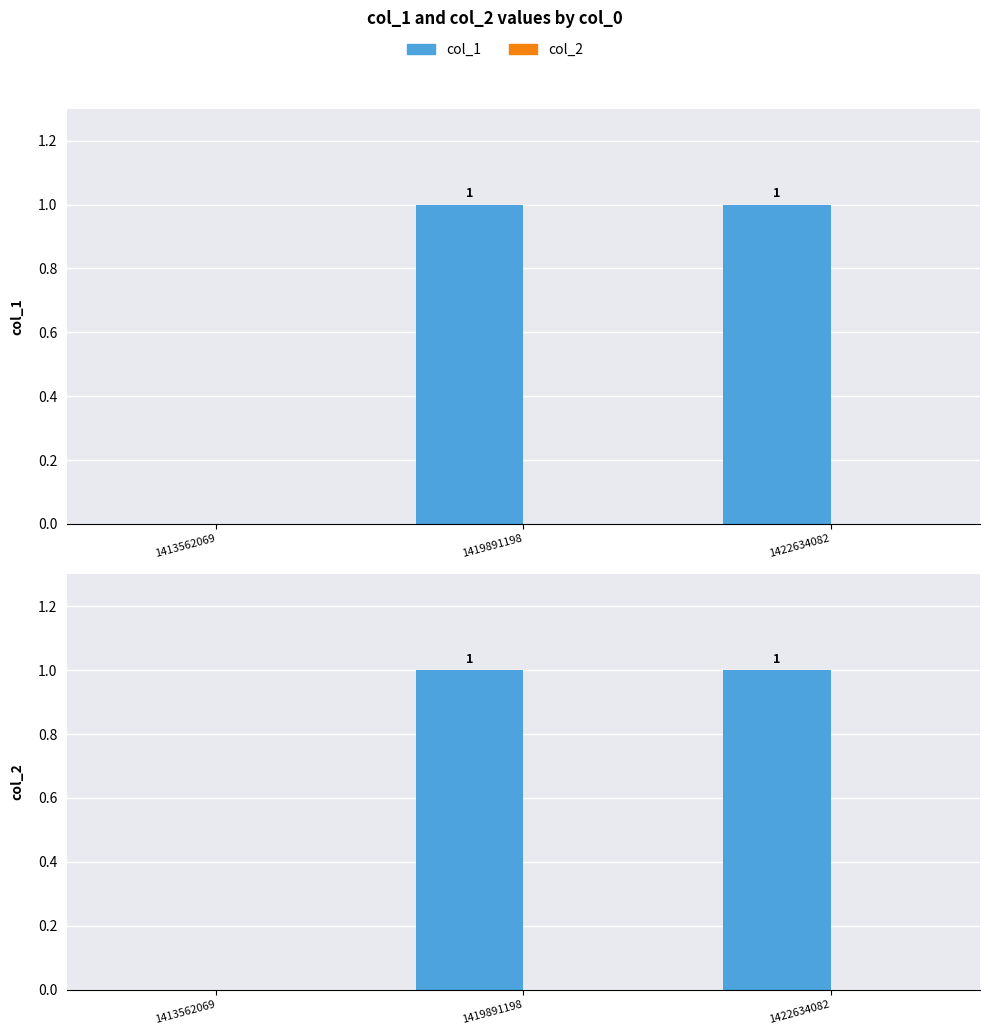

Where is col_1 nearest to the value 0?

1413562069